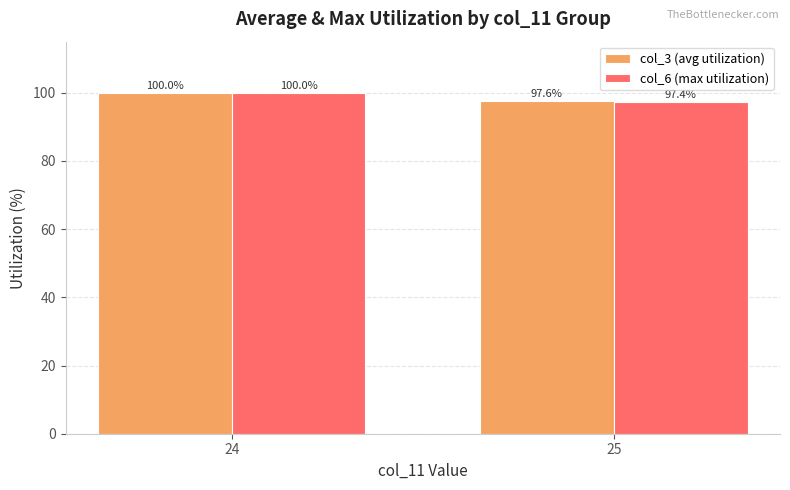

What is the total value across all series at 25?

195.0